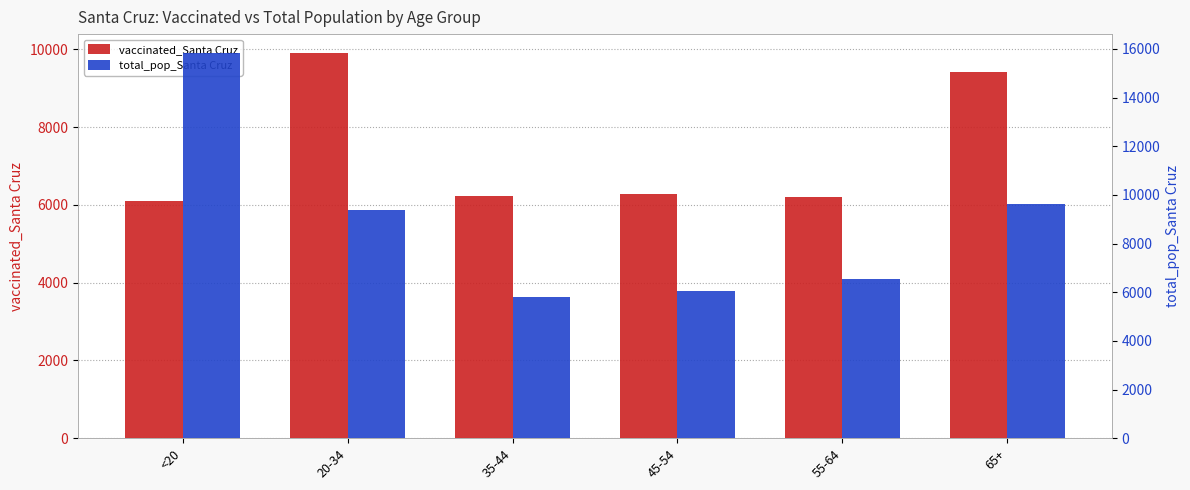

Read the vaccinated_Santa Cruz value at <20.

6091